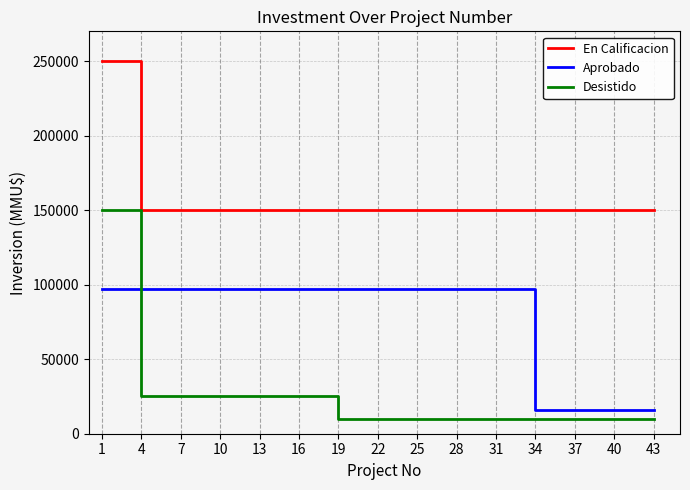

Rank the series at 19 from highest to lowest value.

En Calificacion, Aprobado, Desistido